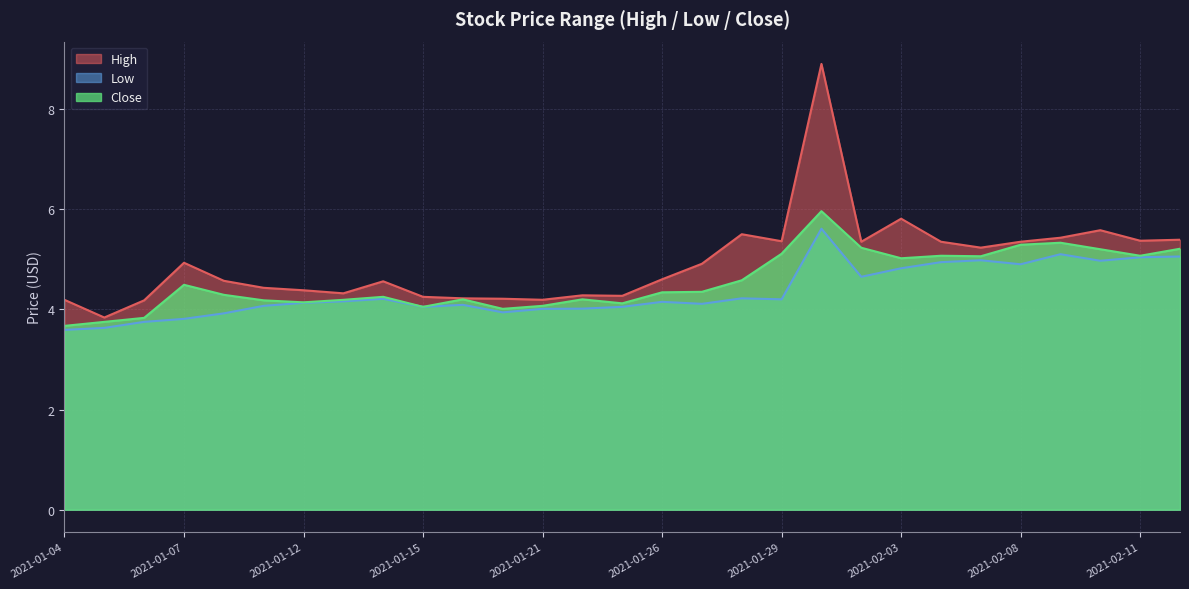

What is the minimum value shown in the chart?

3.6